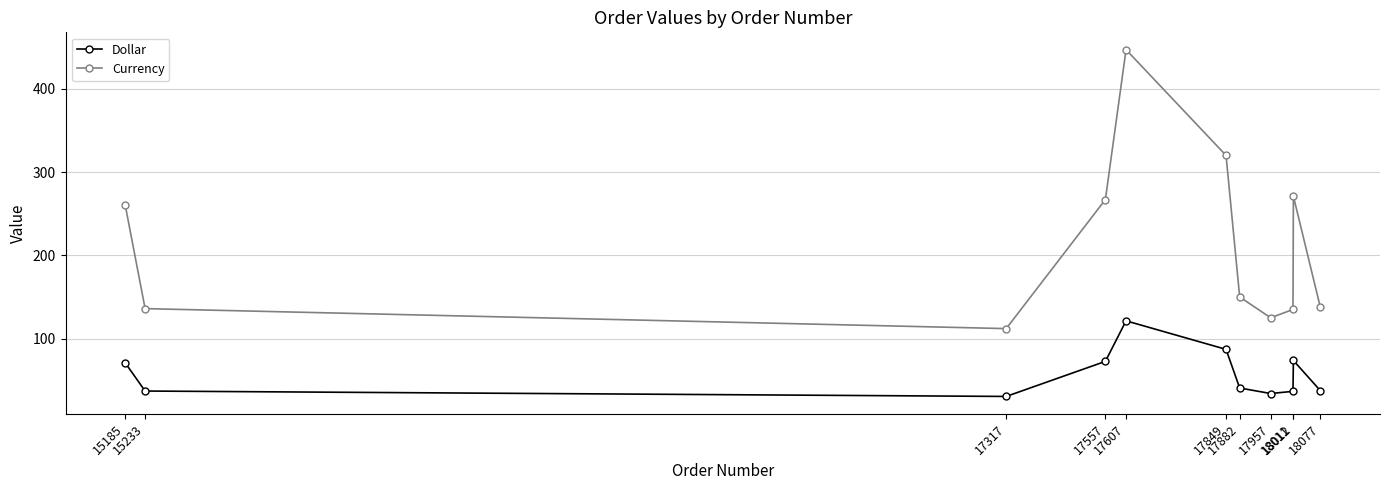

List the series in order of their overall mean, lowest first.

Dollar, Currency